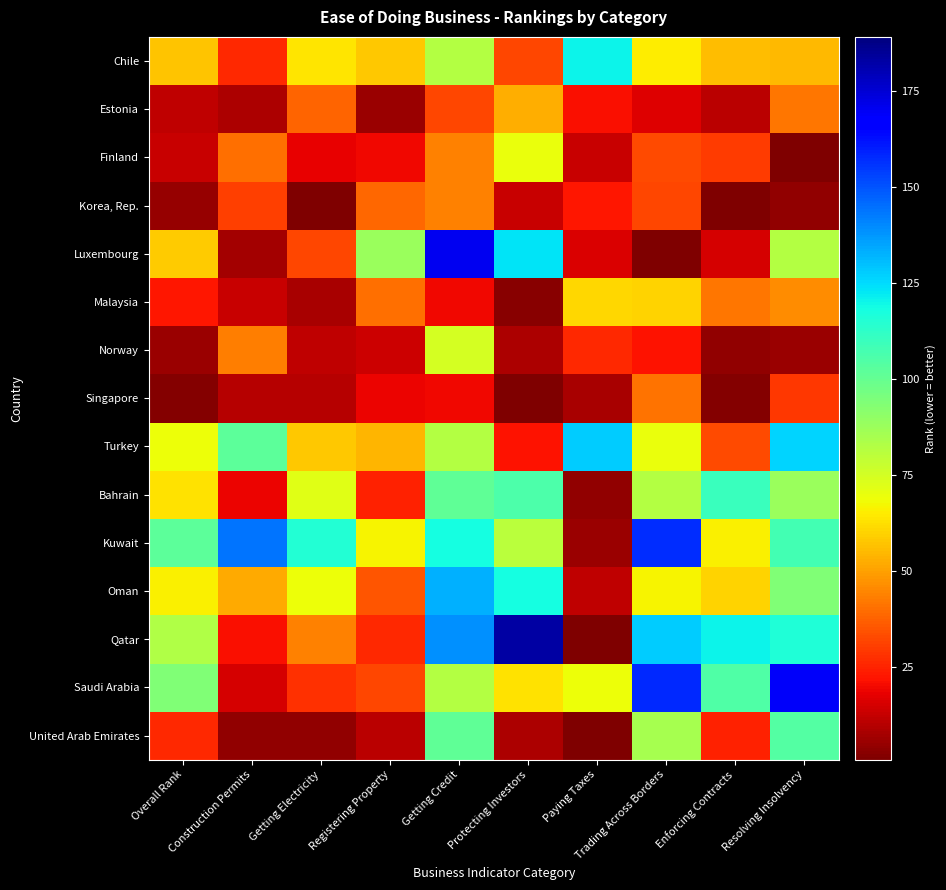

How many series are shown in this chart?

15